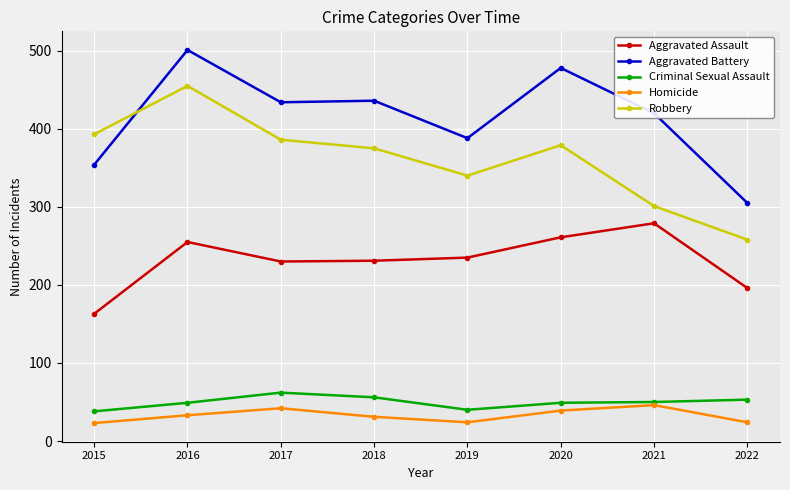

True or false: Criminal Sexual Assault and Aggravated Battery cross at least once.

False